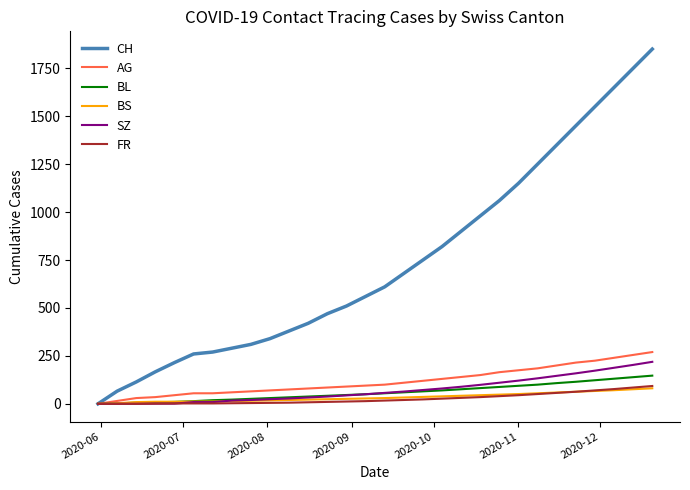

Which series has the largest total across all categories?

CH